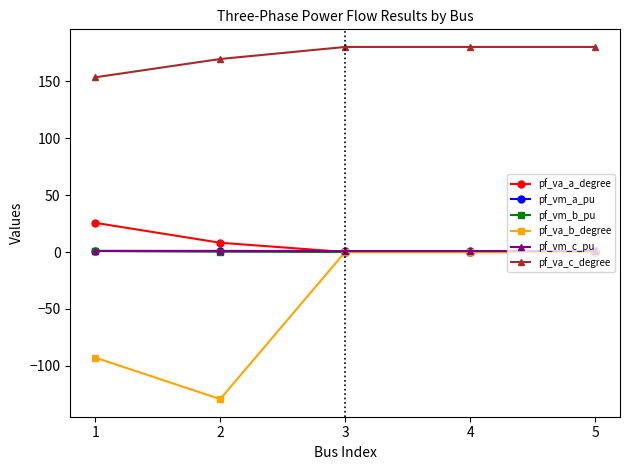

True or false: pf_va_a_degree has a value of 8.2 at 2.

True